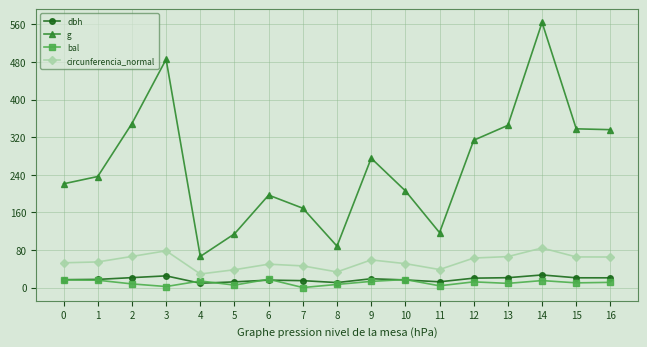

What is the average value of the g series?

259.9